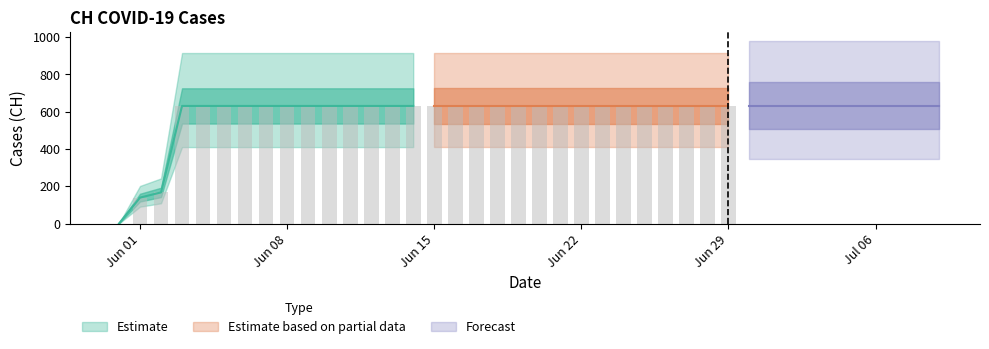

What is the difference between the maximum and second lowest values?

492